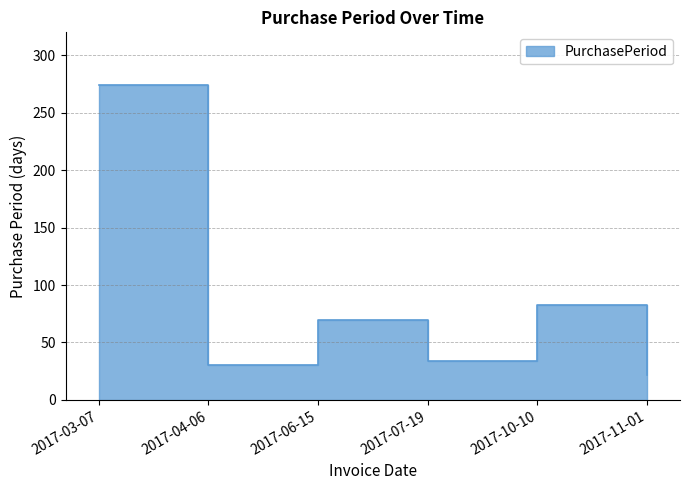

Approximately how many times larger is the value at 2017-03-07 compared to 2017-10-10?

3.3